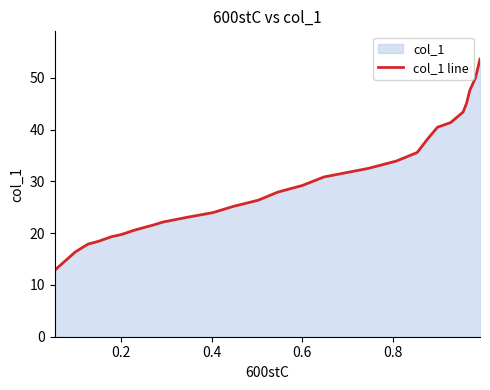

What is the minimum value shown in the chart?

12.9